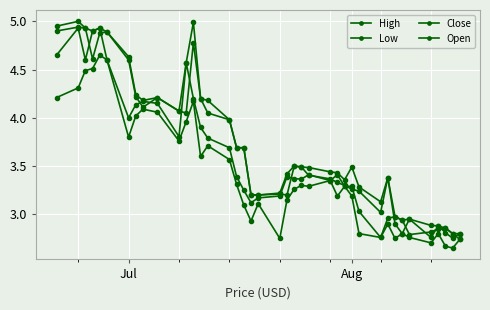

Is this an area chart (filled region under the line)?

No